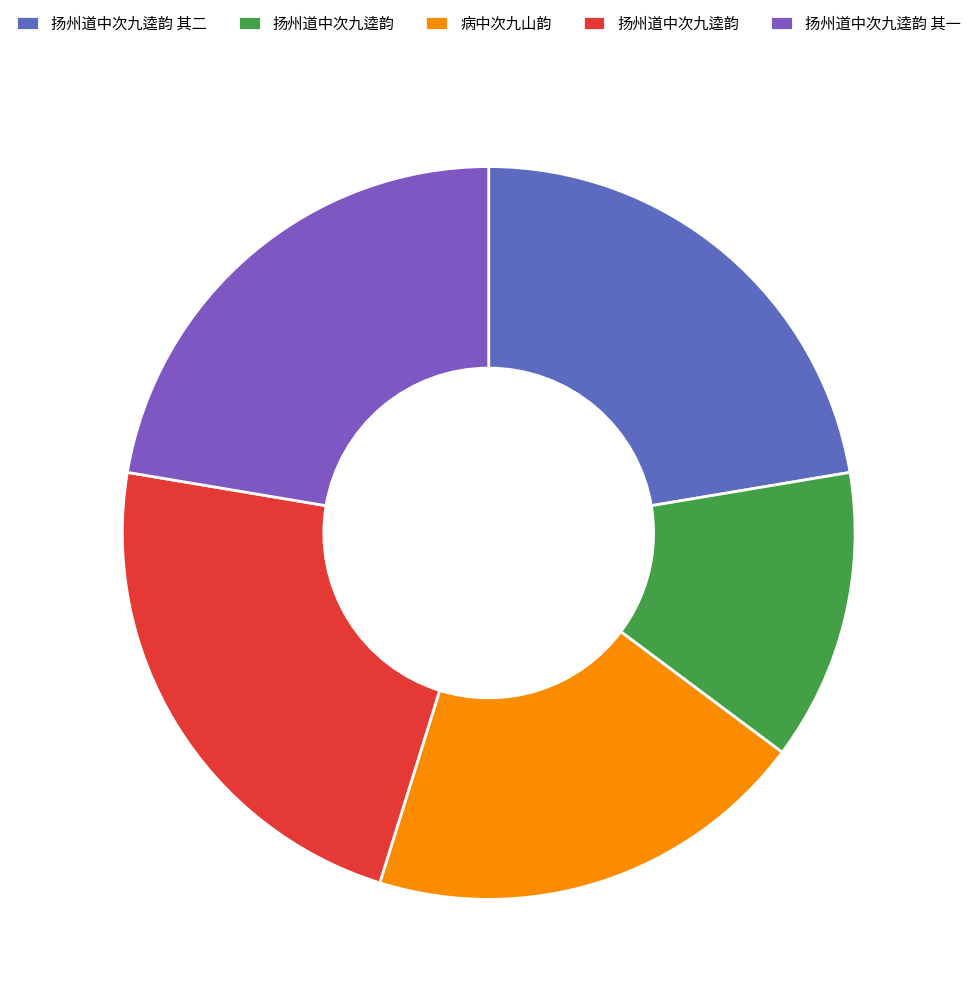

To the nearest percent, what is the difference between the largest and smallest slice percentages?

10%